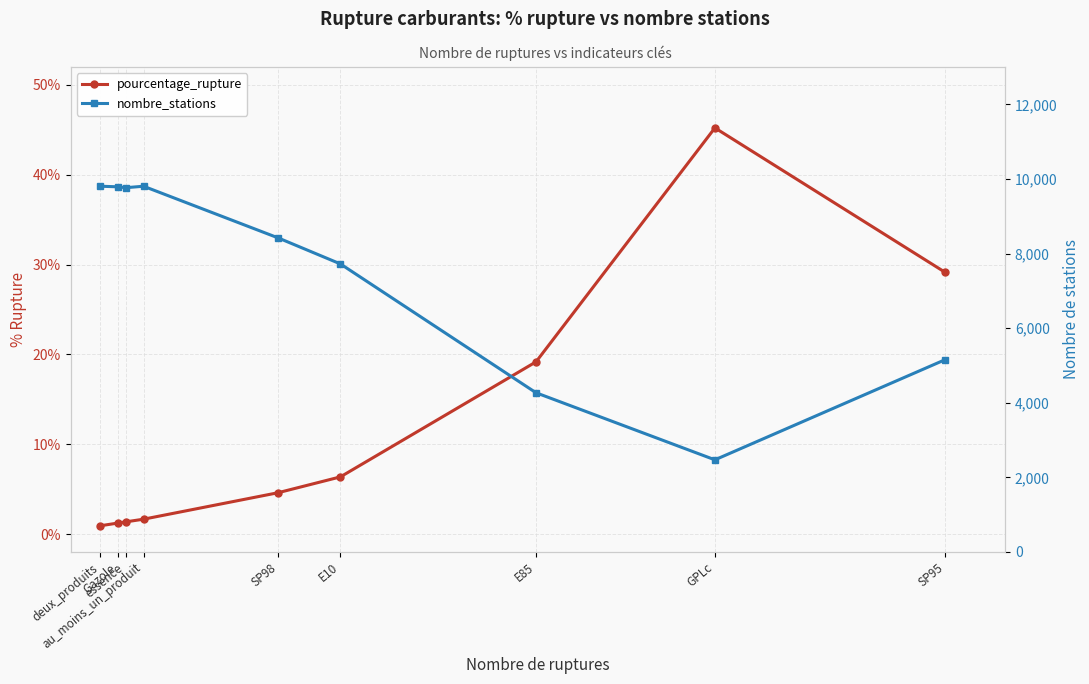

Reading right to left, what are all the values shown in this chart?

pourcentage_rupture: SP95=29.1	GPLc=45.2	E85=19.2	E10=6.4	SP98=4.6	au_moins_un_produit=1.6	essence=1.4	Gazole=1.2	deux_produits=0.9
nombre_stations: SP95=5156.0	GPLc=2470.0	E85=4268.0	E10=7722.0	SP98=8419.0	au_moins_un_produit=9804.0	essence=9764.0	Gazole=9788.0	deux_produits=9804.0